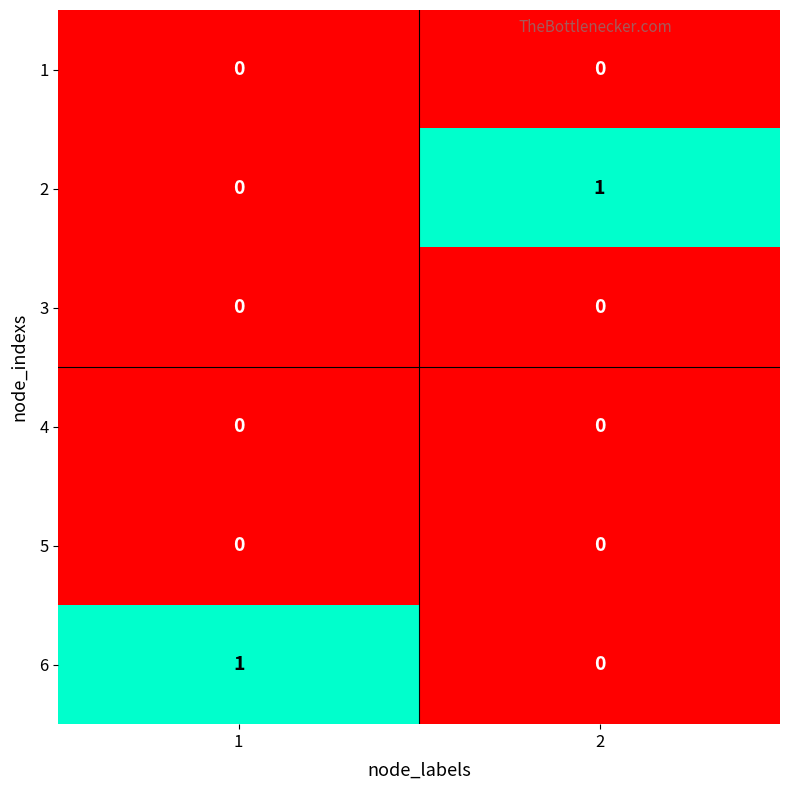

Is it true that 6 equals 1 at 1?

True